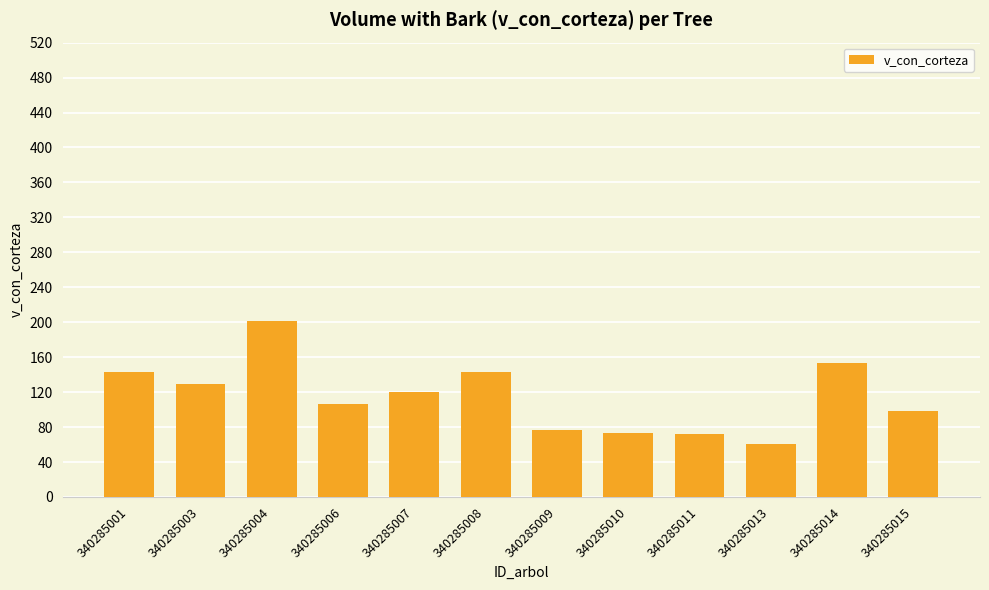

True or false: the data shows 31.1 at 340285007.

False